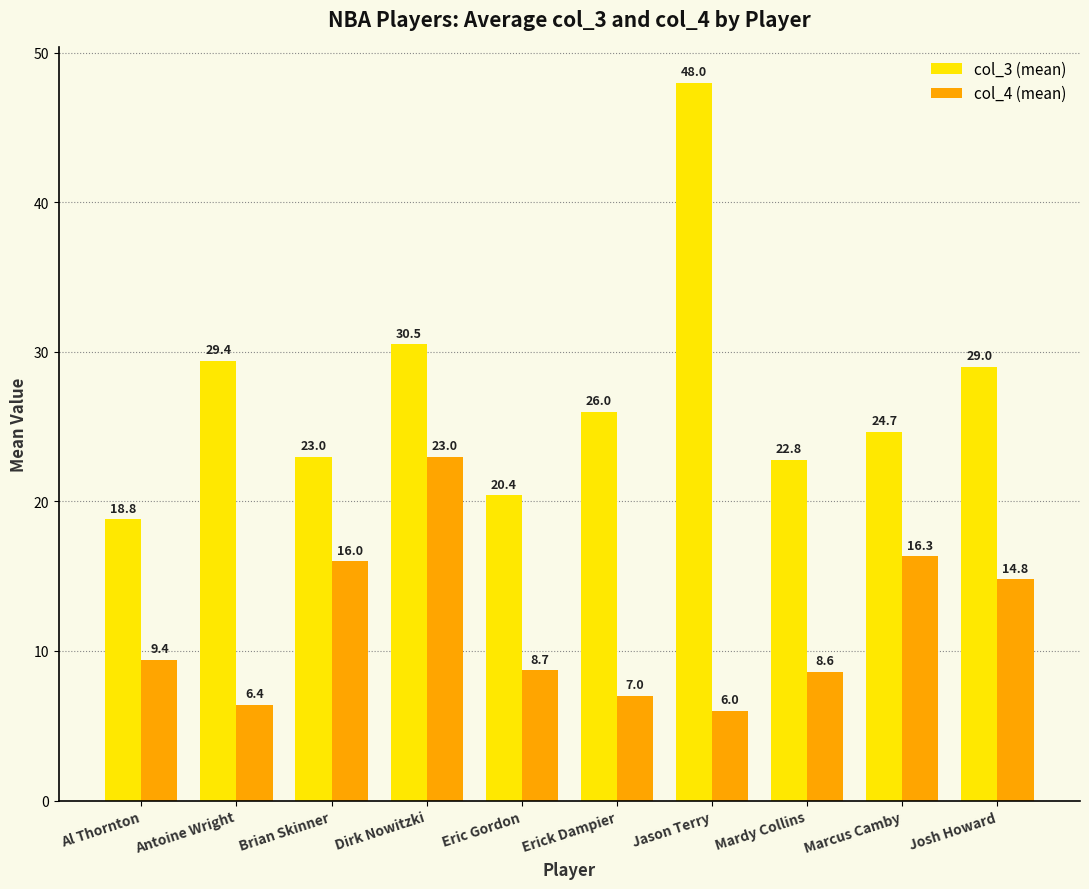

Does the chart contain any negative values?

No